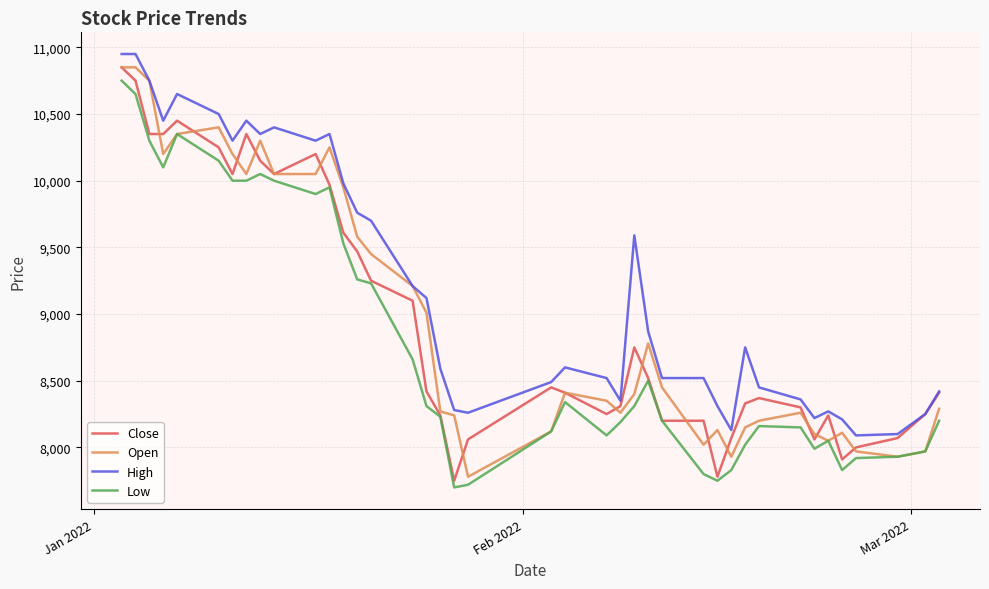

True or false: High and Low intersect in this chart.

False